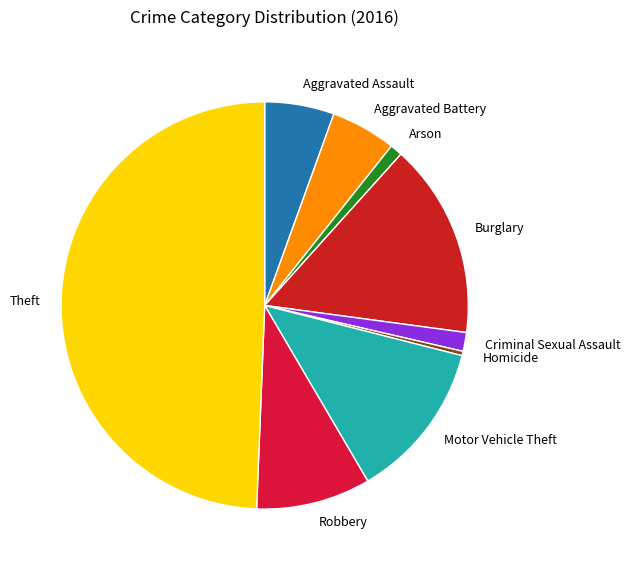

Do Arson and Homicide together represent more than half of the pie?

No